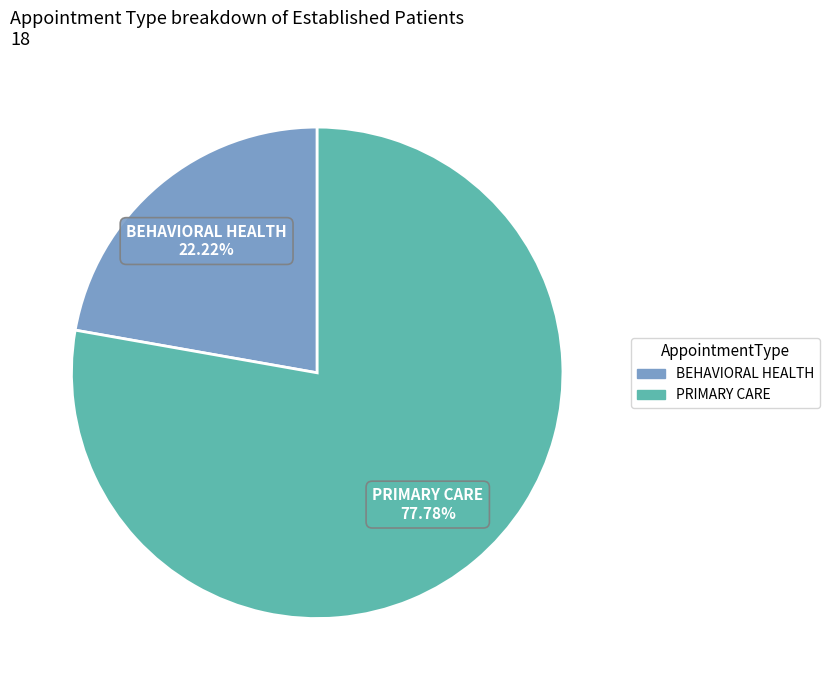

Rank the categories by value from highest to lowest.

PRIMARY CARE, BEHAVIORAL HEALTH